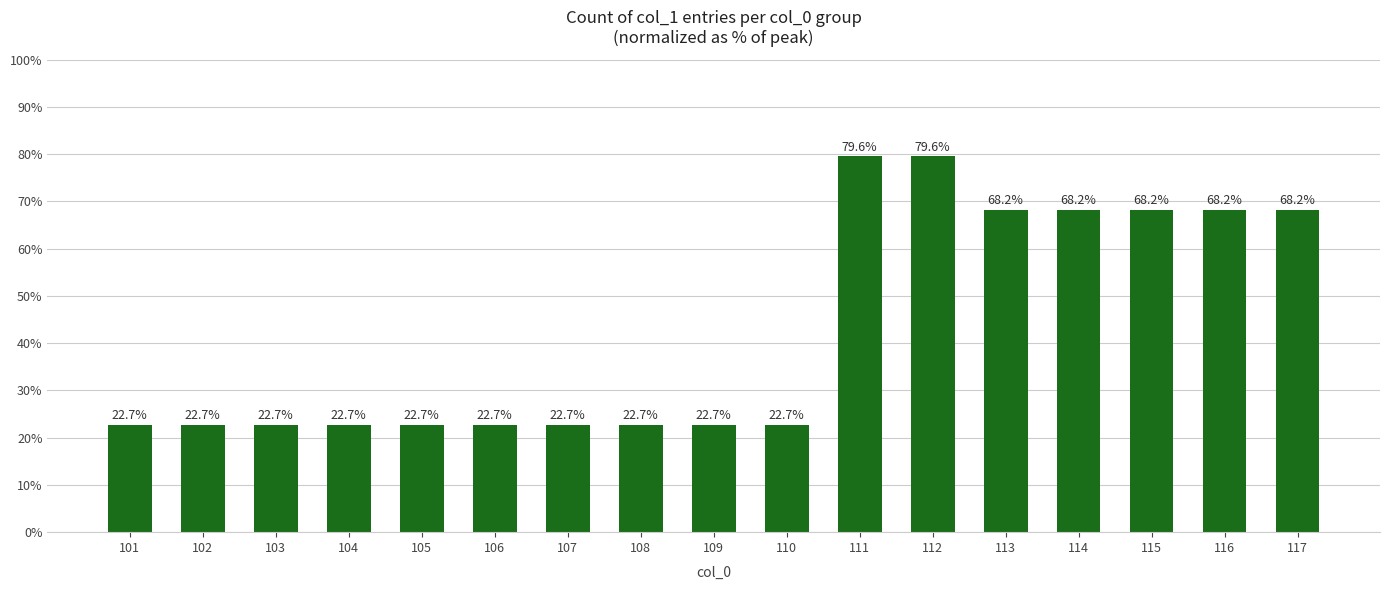

What is the greatest value displayed?

79.6